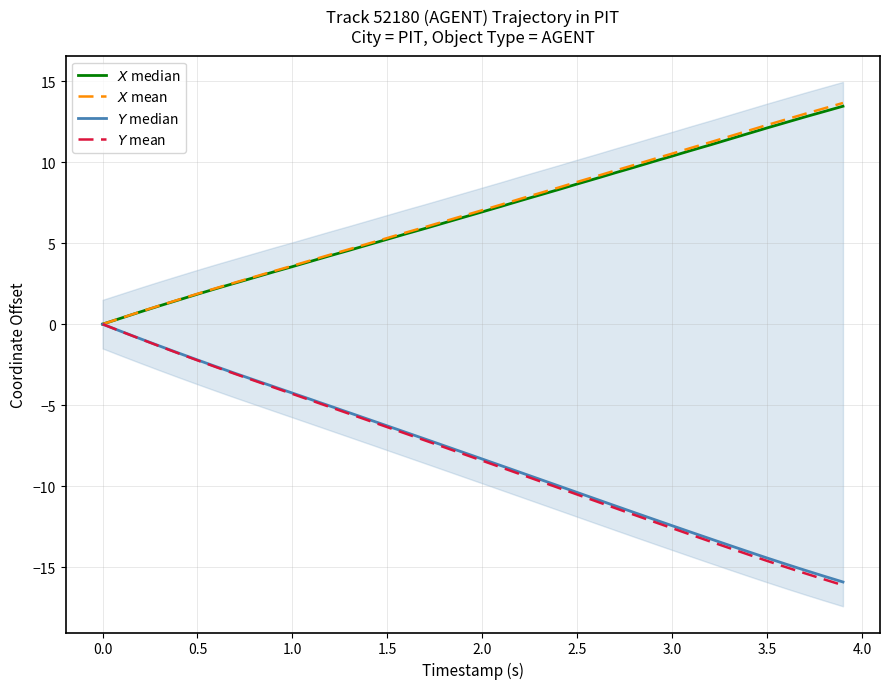

How many series are shown in this chart?

4